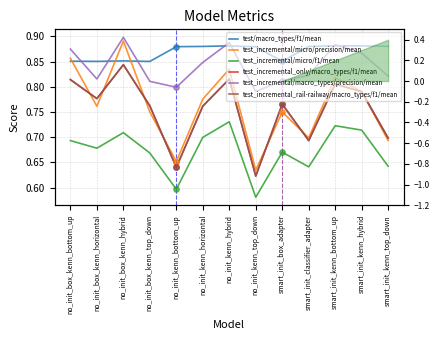

Which series has the widest spread of Y values?

test_incremental/micro/precision/mean